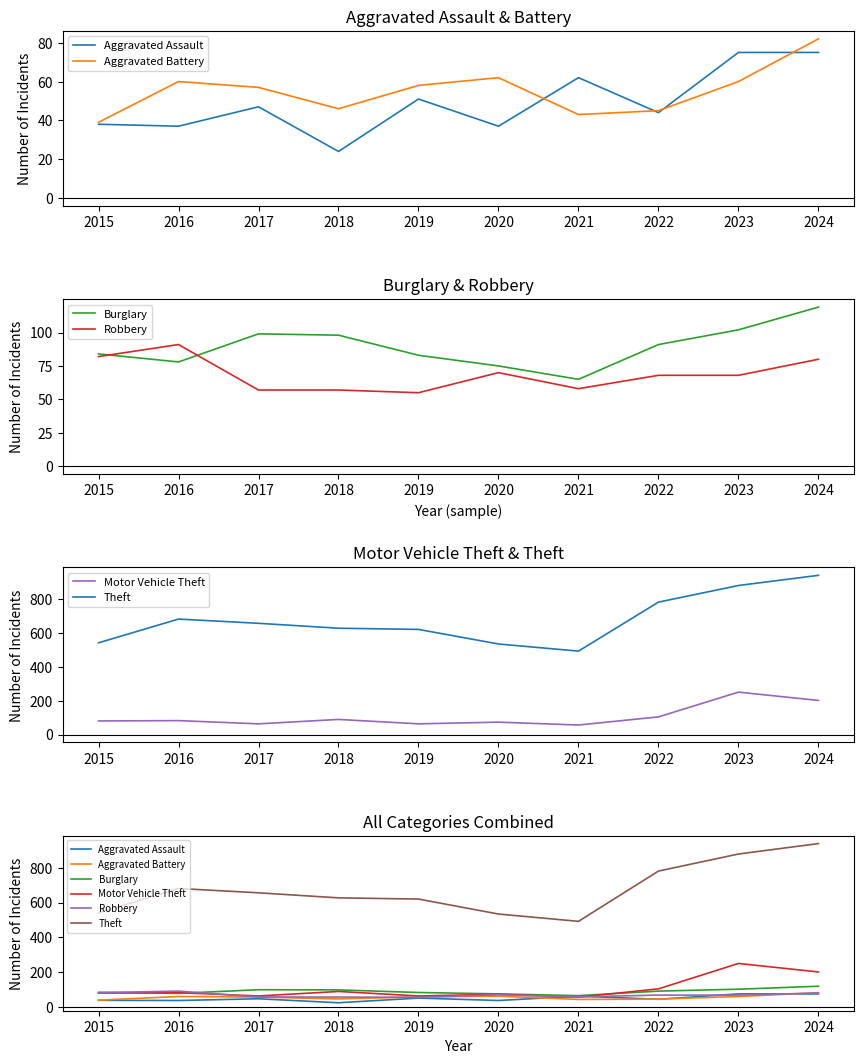

What is the difference between the highest and lowest values at 2015?

503